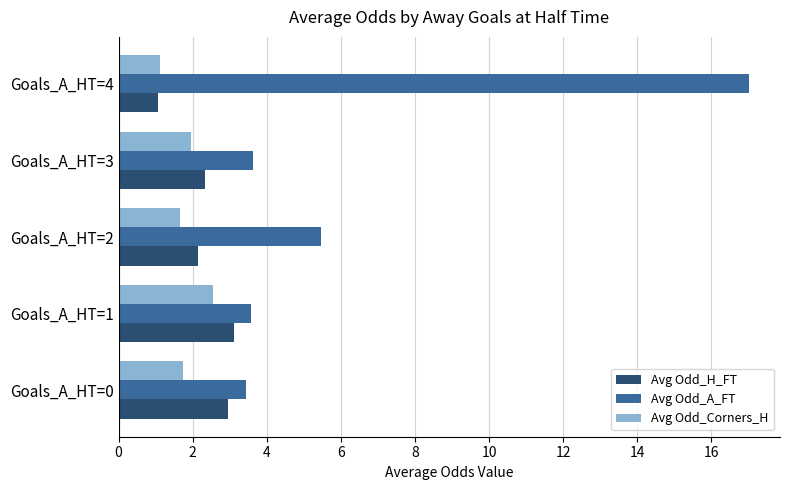

The value of Avg Odd_A_FT at Goals_A_HT=3 is 0.8. True or false?

False